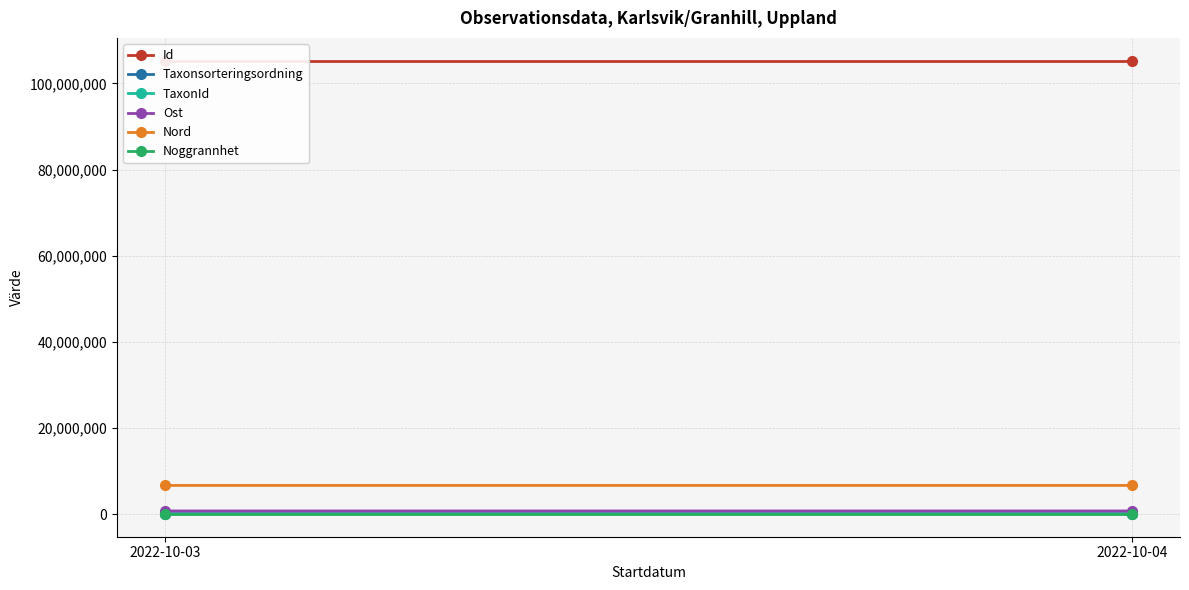

Reading right to left, transcribe all the data shown in this chart.

Id: 2022-10-04=105314716.0	2022-10-03=105314722.0
Taxonsorteringsordning: 2022-10-04=90696.0	2022-10-03=90319.0
TaxonId: 2022-10-04=5448.0	2022-10-03=4769.0
Ost: 2022-10-04=721080.7	2022-10-03=721187.5
Nord: 2022-10-04=6646012.5	2022-10-03=6646055.6
Noggrannhet: 2022-10-04=5.0	2022-10-03=5.0